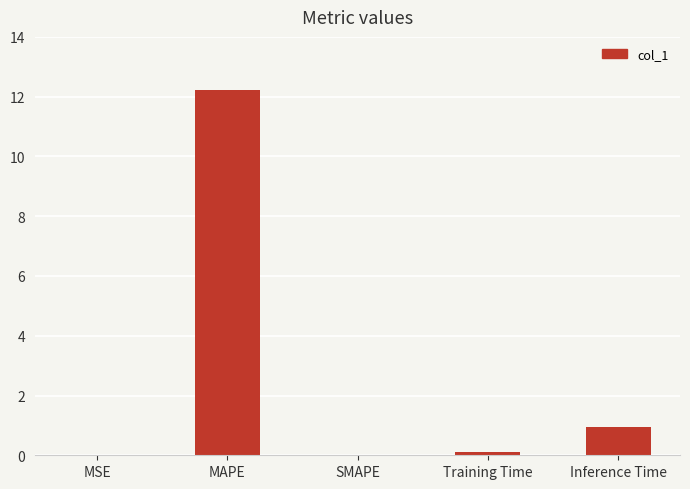

What is the sum of all values?

13.3